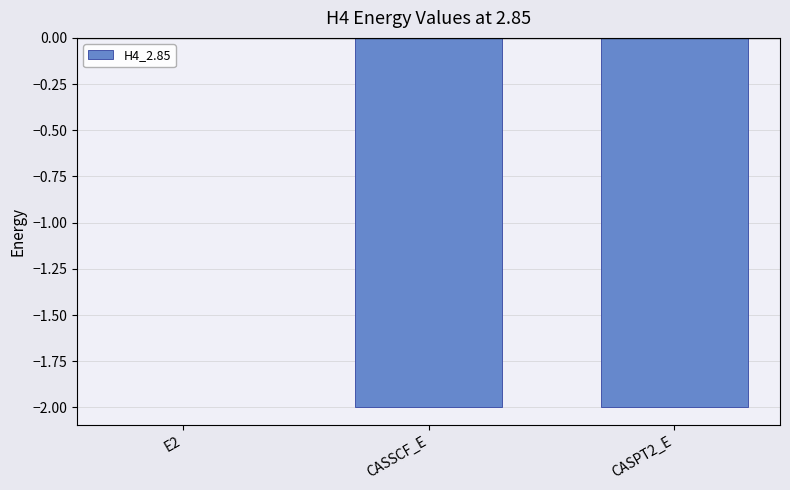

True or false: the data shows -0.9 at CASSCF_E.

False